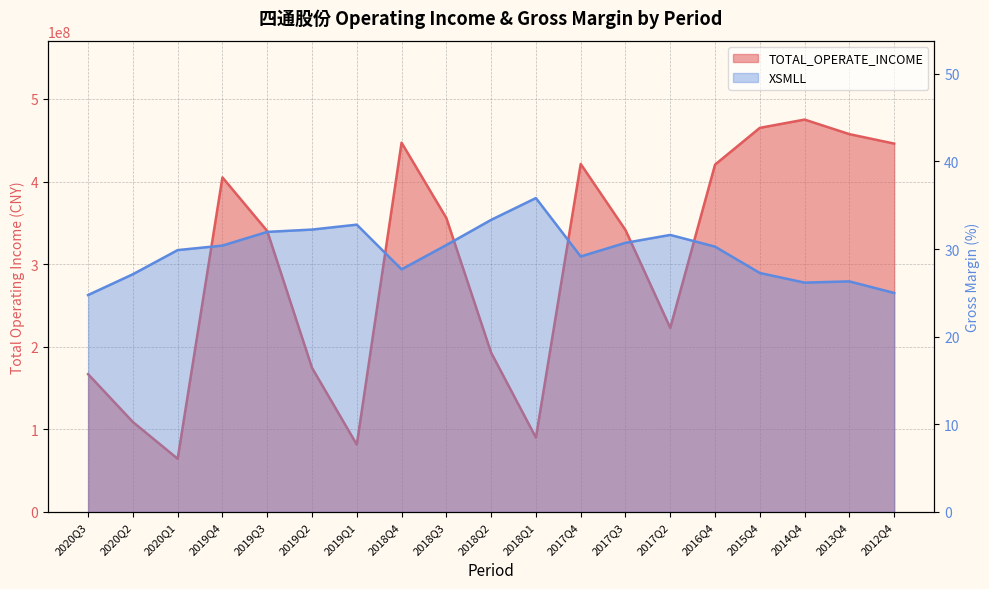

Where does the XSMLL series first go above 30?

2019Q4